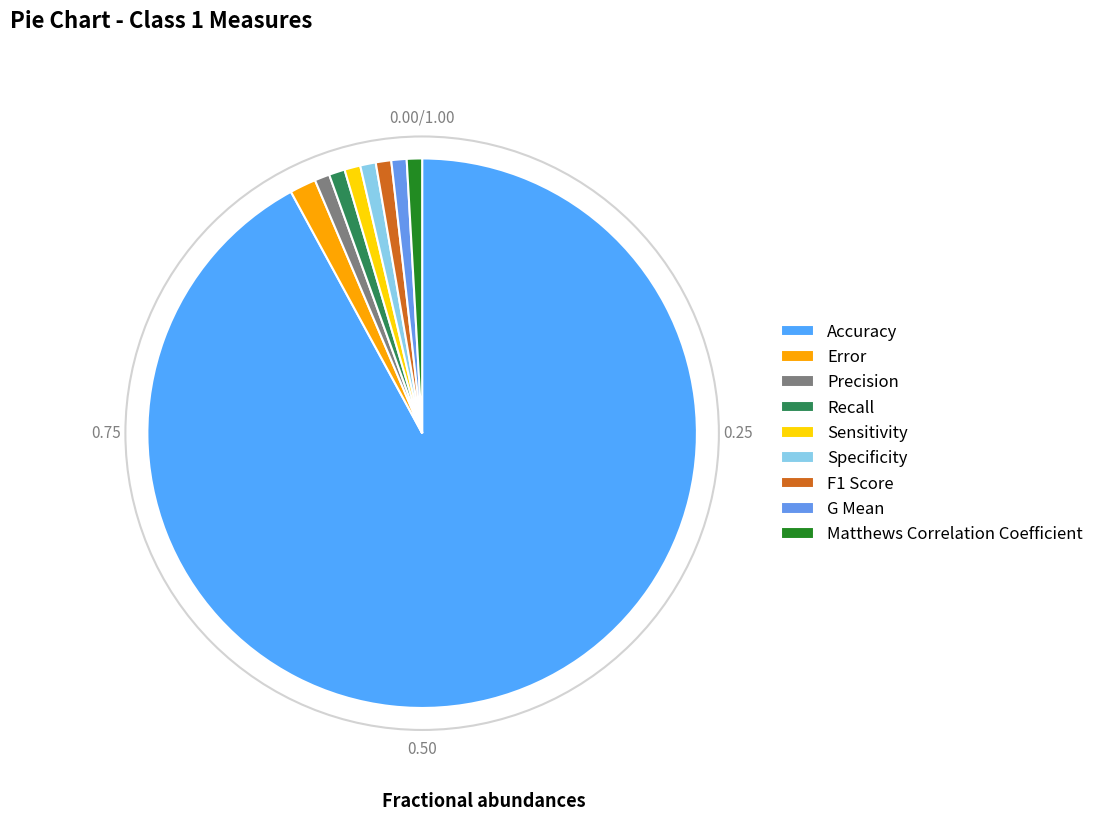

The G Mean slice represents 1% of the pie. True or false?

True